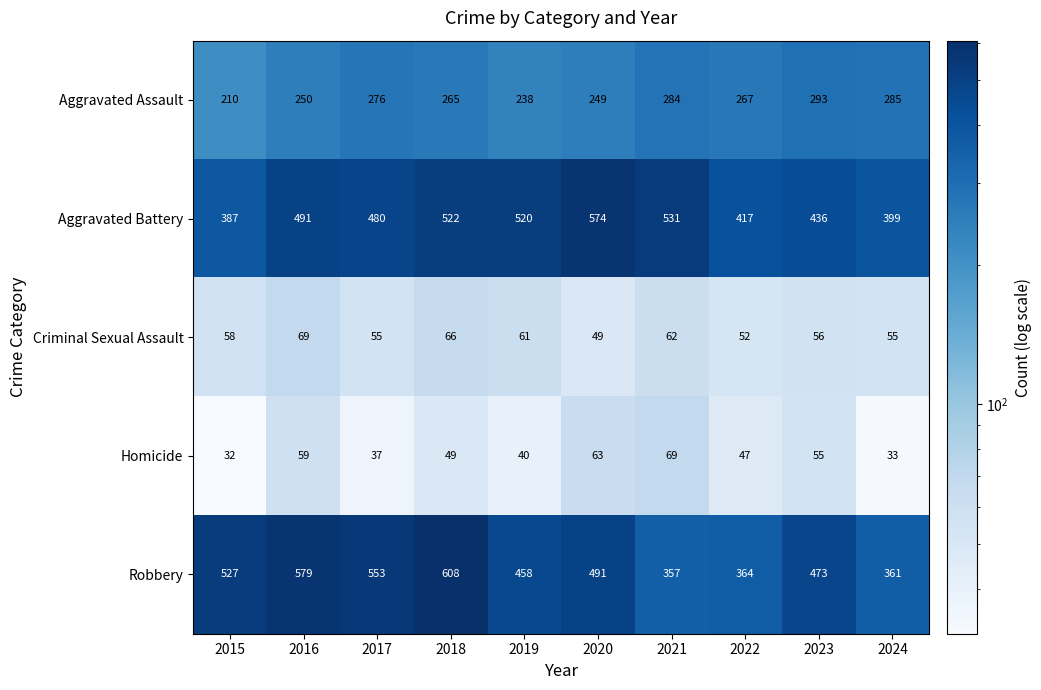

Where is Criminal Sexual Assault nearest to the value 59?

2015